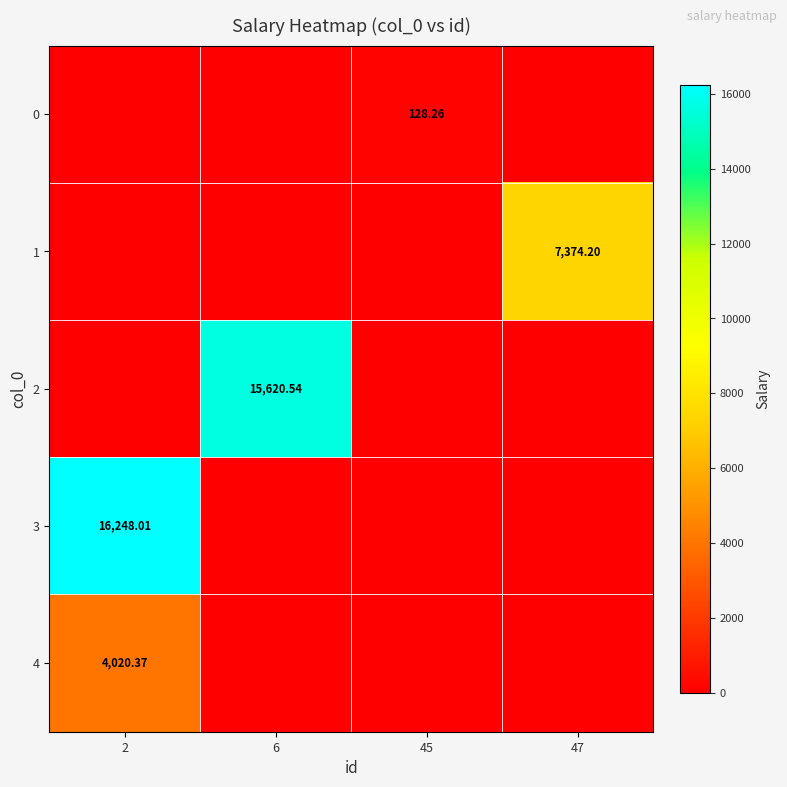

Is the value of 1 at 47 greater than the value of 3 at 2?

No